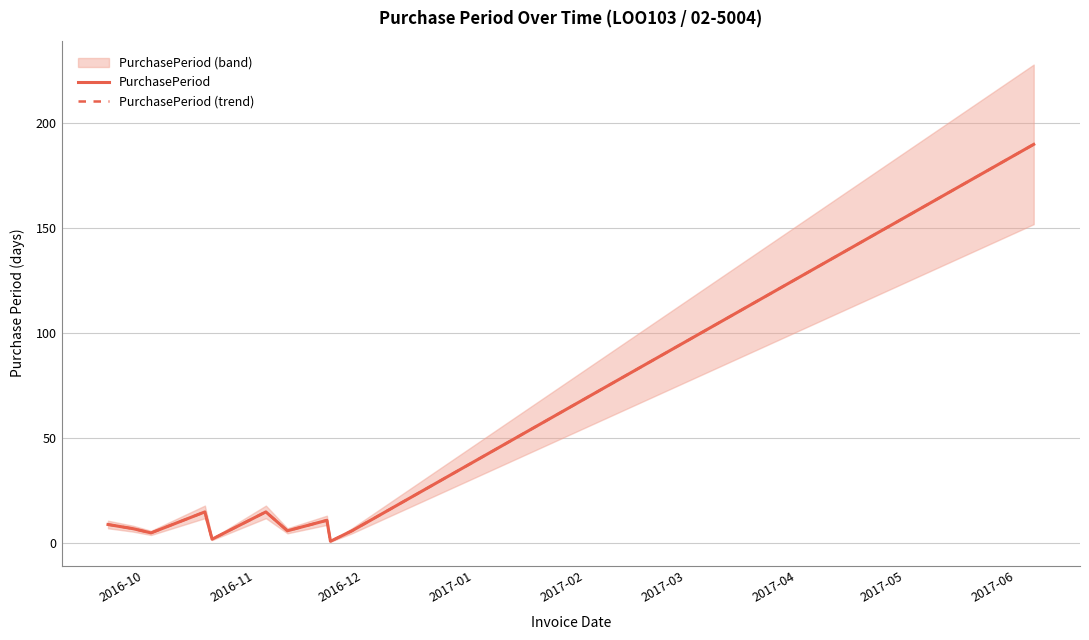

Does the chart have visible grid lines?

Yes